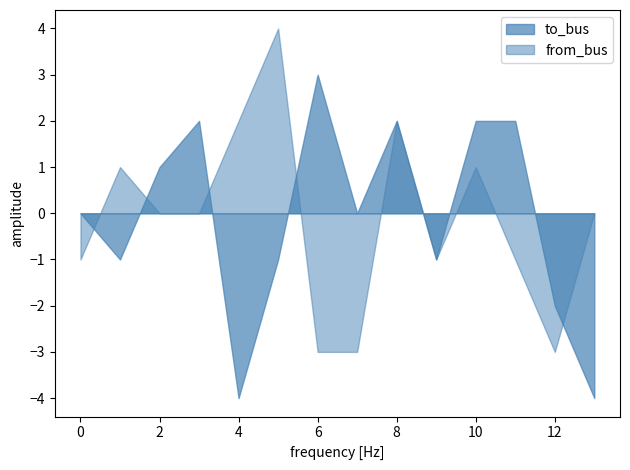

Read the to_bus value at 6.

3